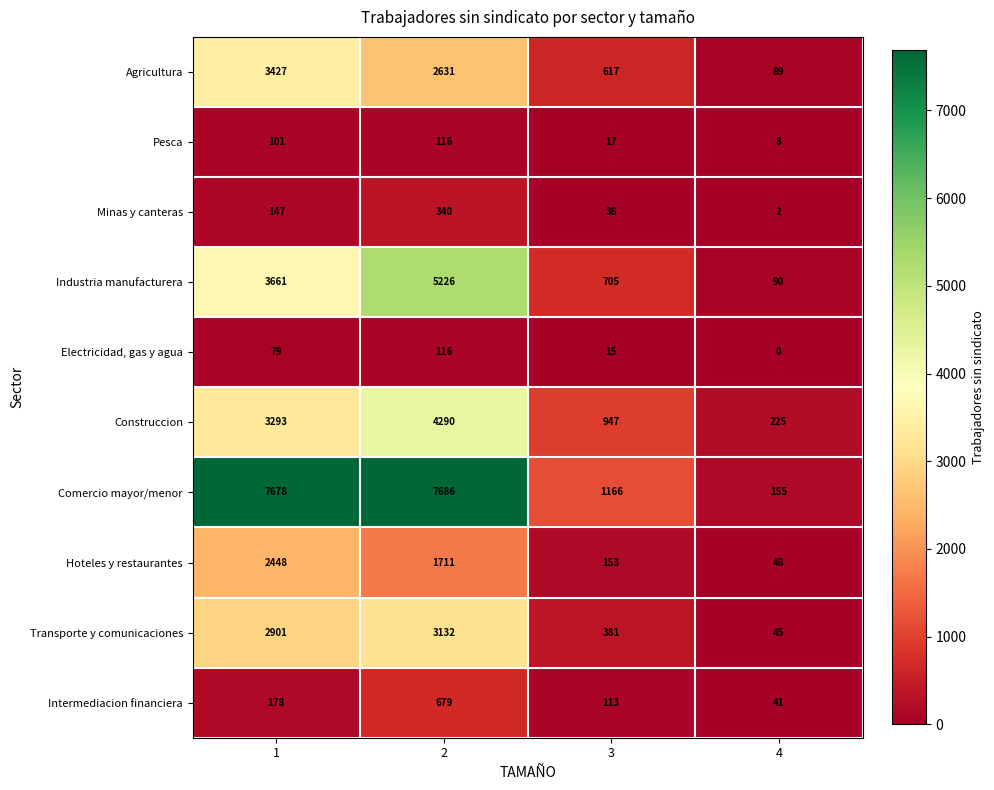

Between 2 and 3, which series saw the biggest shift?

Comercio mayor/menor